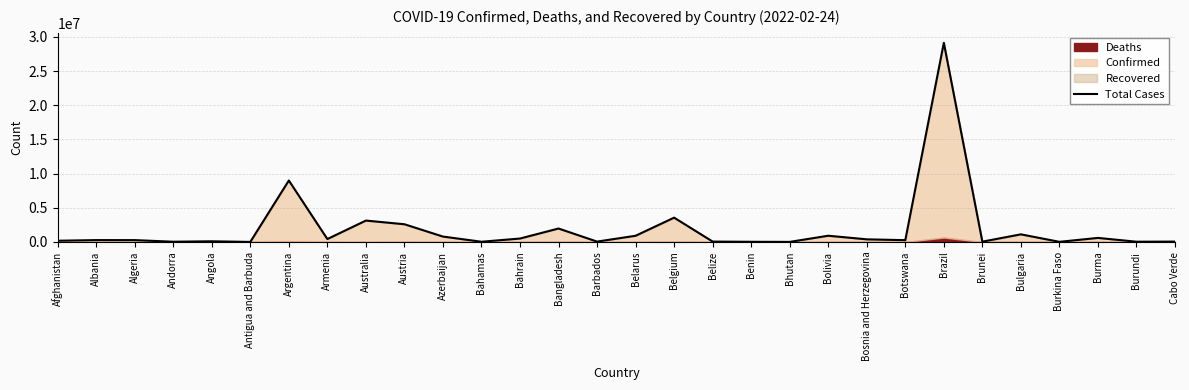

What is the minimum value shown in the chart?

7564